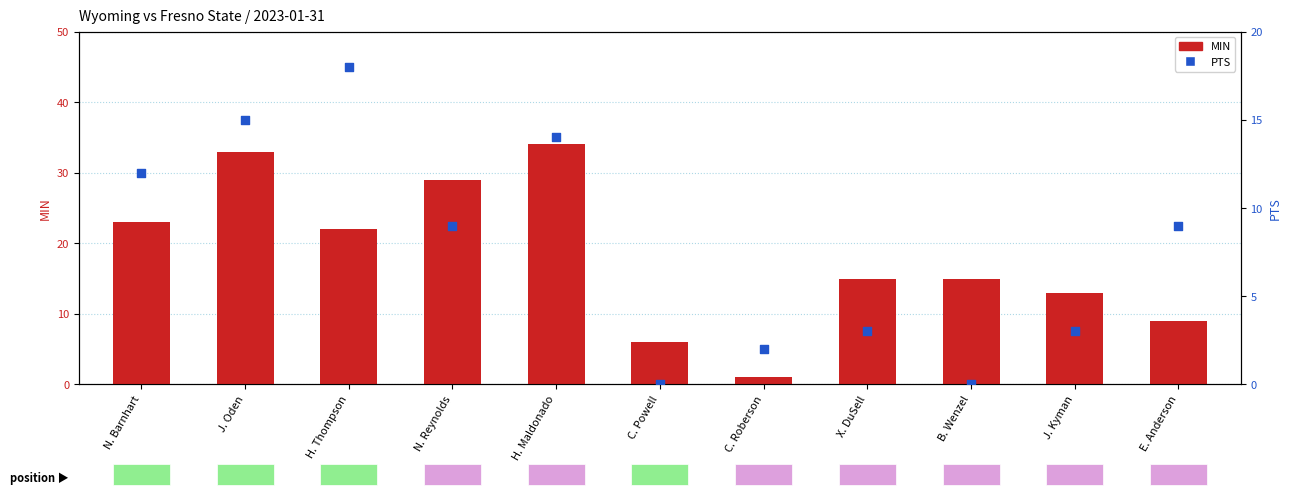

Is the value of MIN at H. Thompson greater than the value of PTS at C. Roberson?

Yes